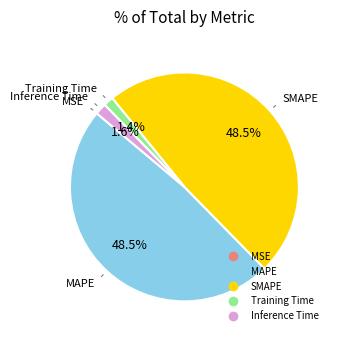

What percentage is the Inference Time slice, to the nearest percent?

2%